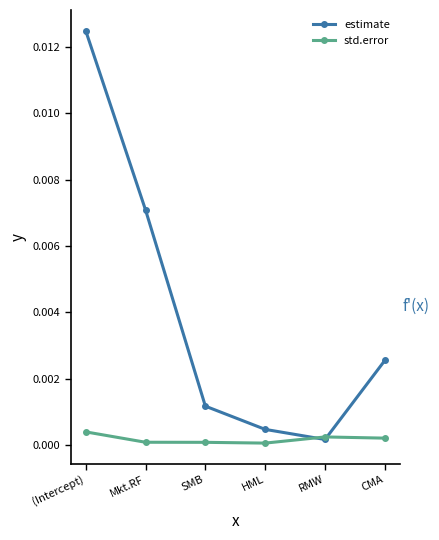

Is it true that estimate equals 0.0 at (Intercept)?

True